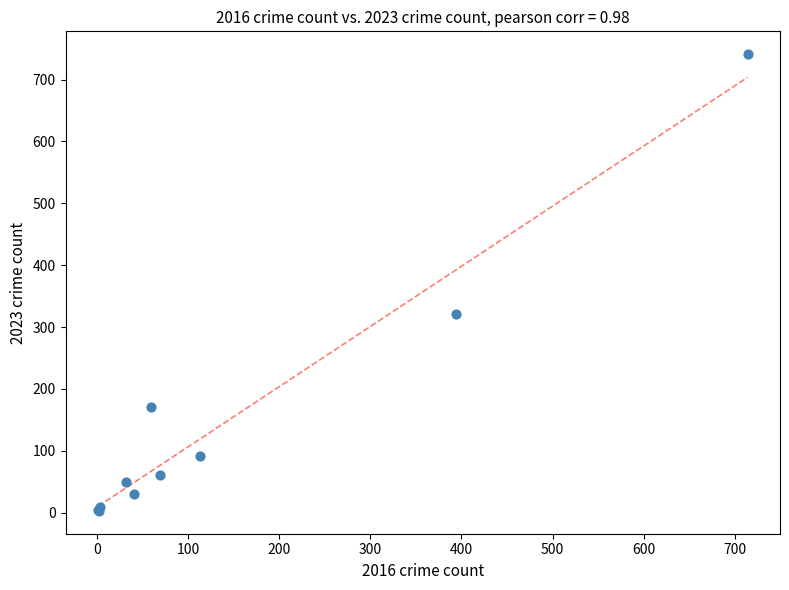

What Y value in the scatter plot is closest to 372?

321